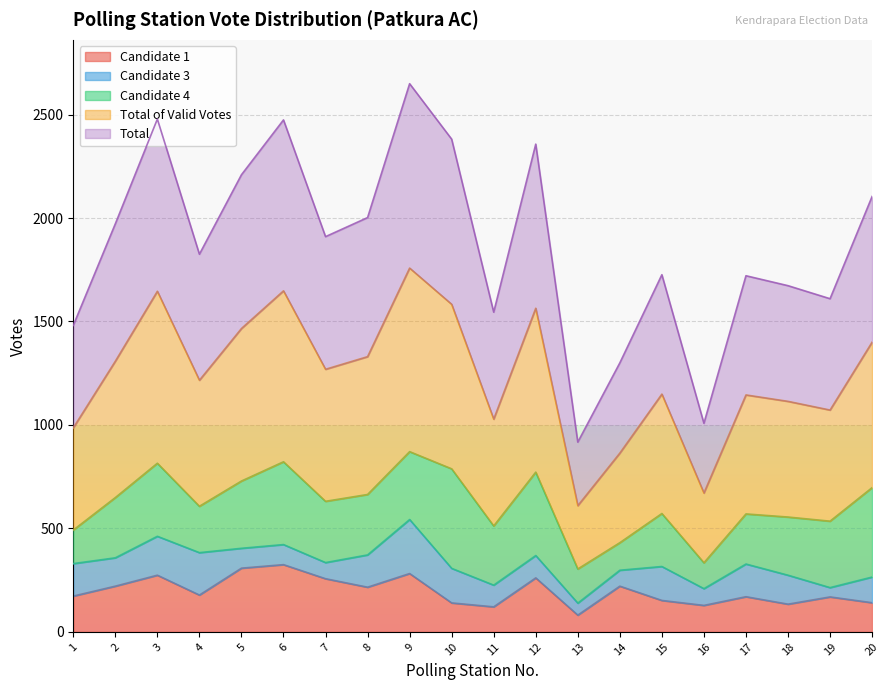

What is the highest value of the Candidate 1 series?

325